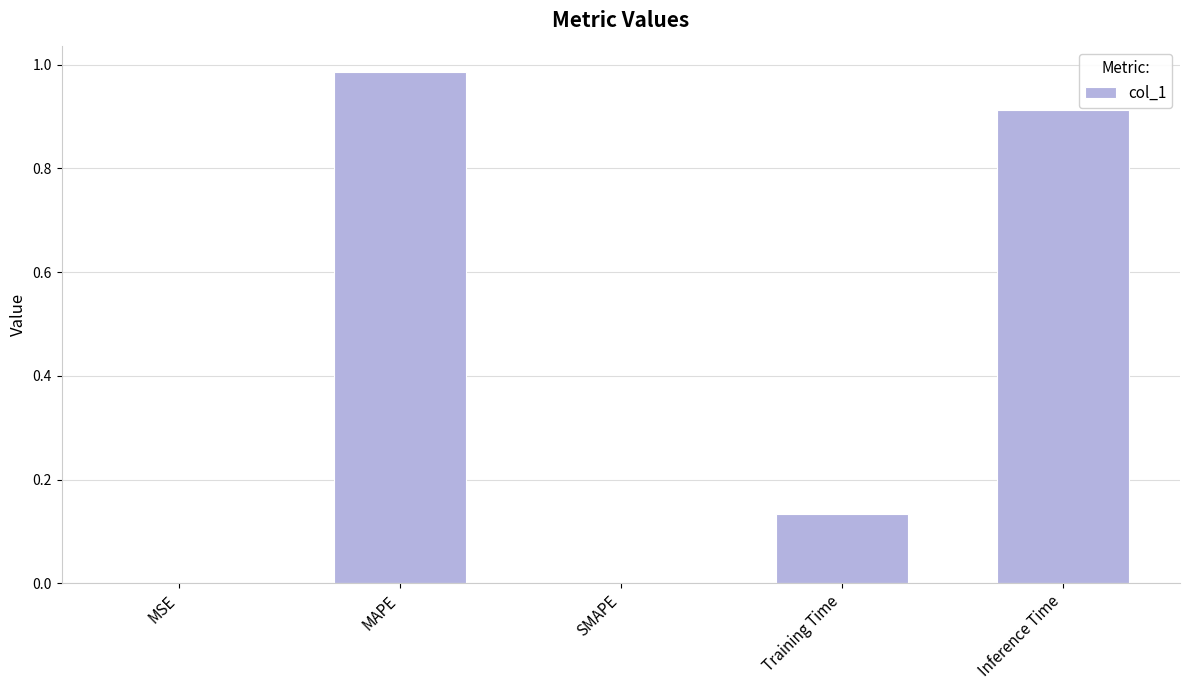

The chart shows a value of 0.3 at MAPE. True or false?

False